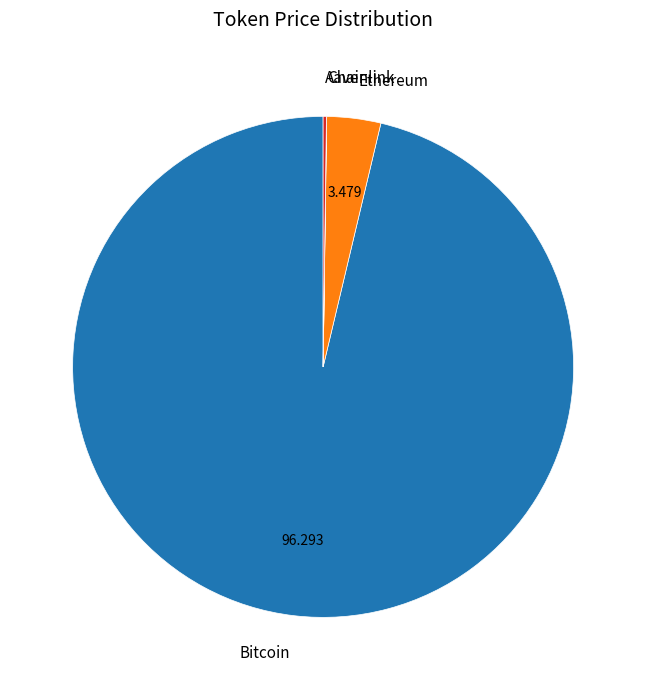

Which slice represents more than half of the pie?

Bitcoin